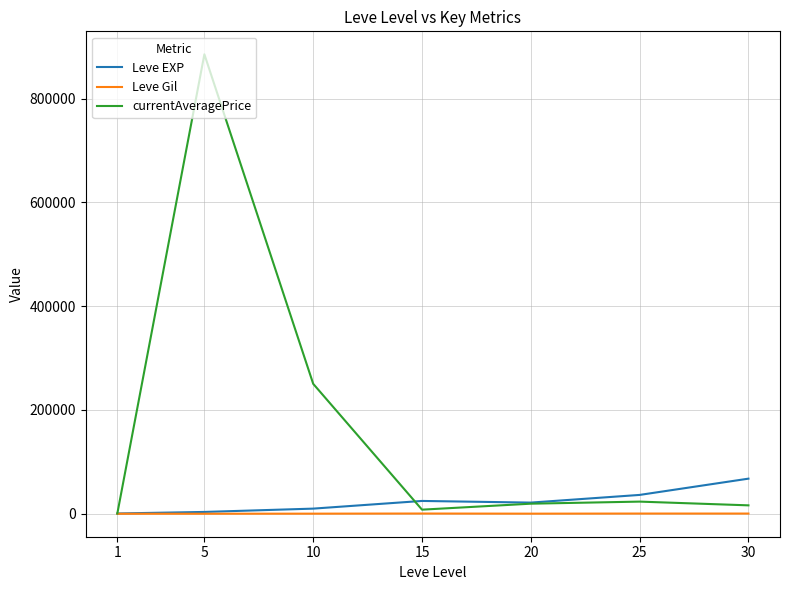

What is the difference between the maximum and minimum values in the Leve EXP series?

67100.0